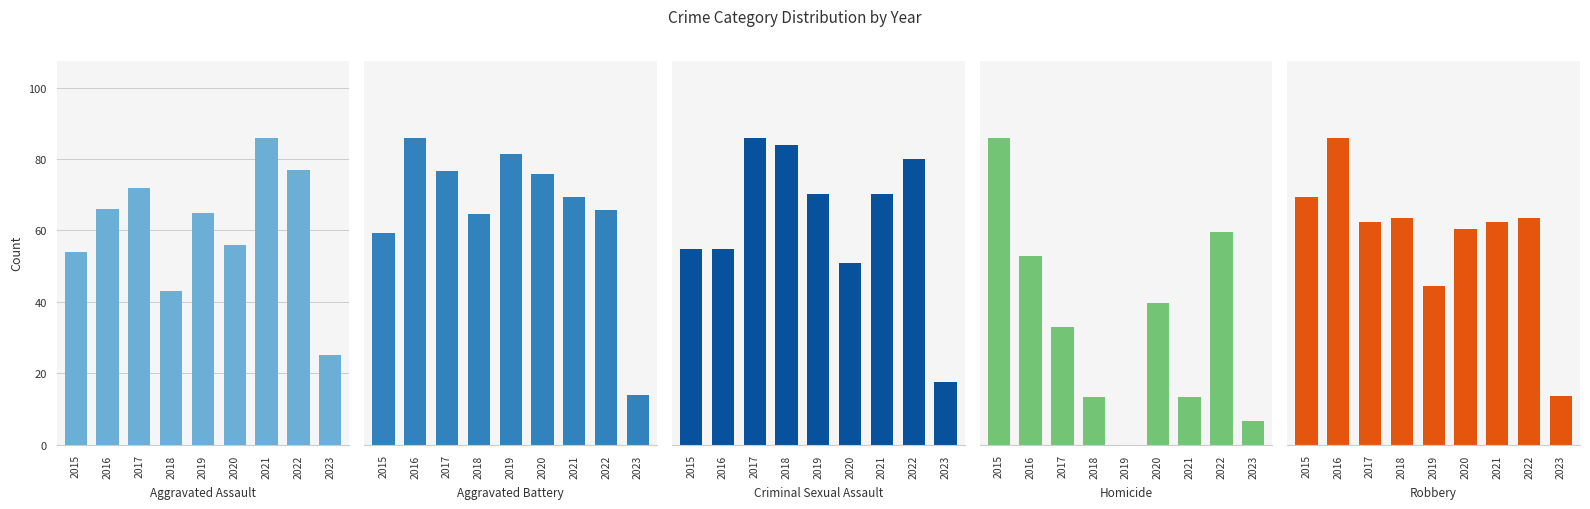

Which has a higher value, 2016 or 2020?

2016